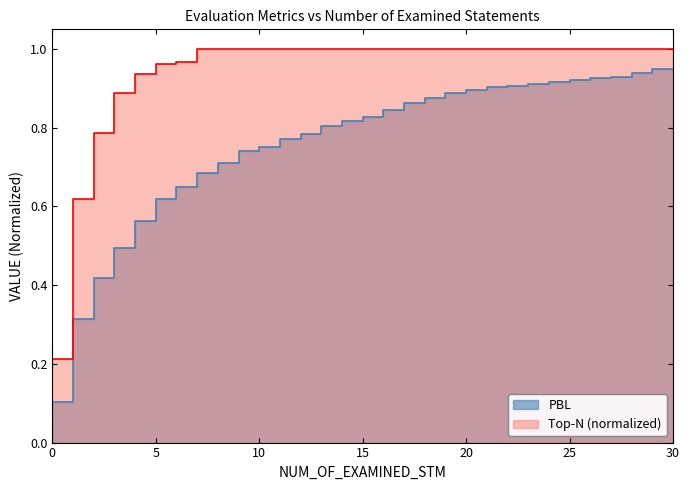

True or false: there are more than 2 points higher than both neighbors.

False